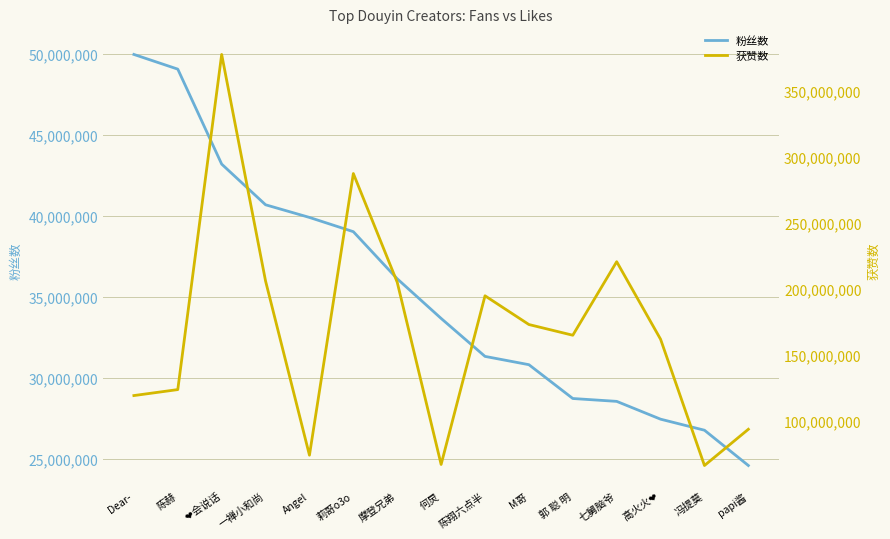

Which series has the largest total across all categories?

获赞数